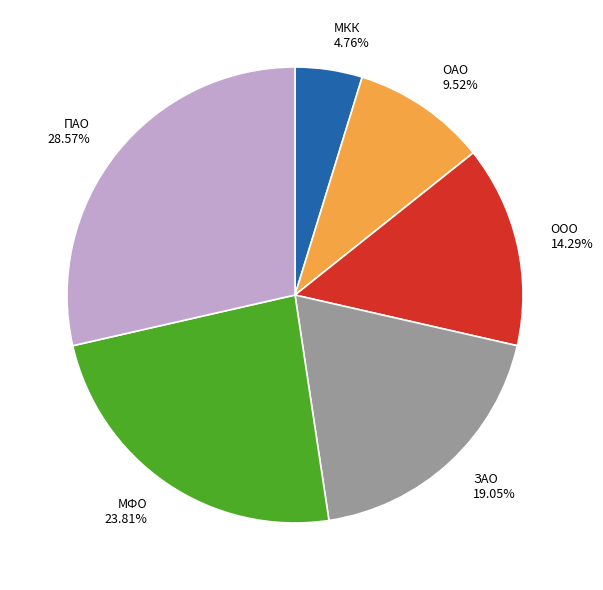

To the nearest percent, what portion does ООО represent?

14%